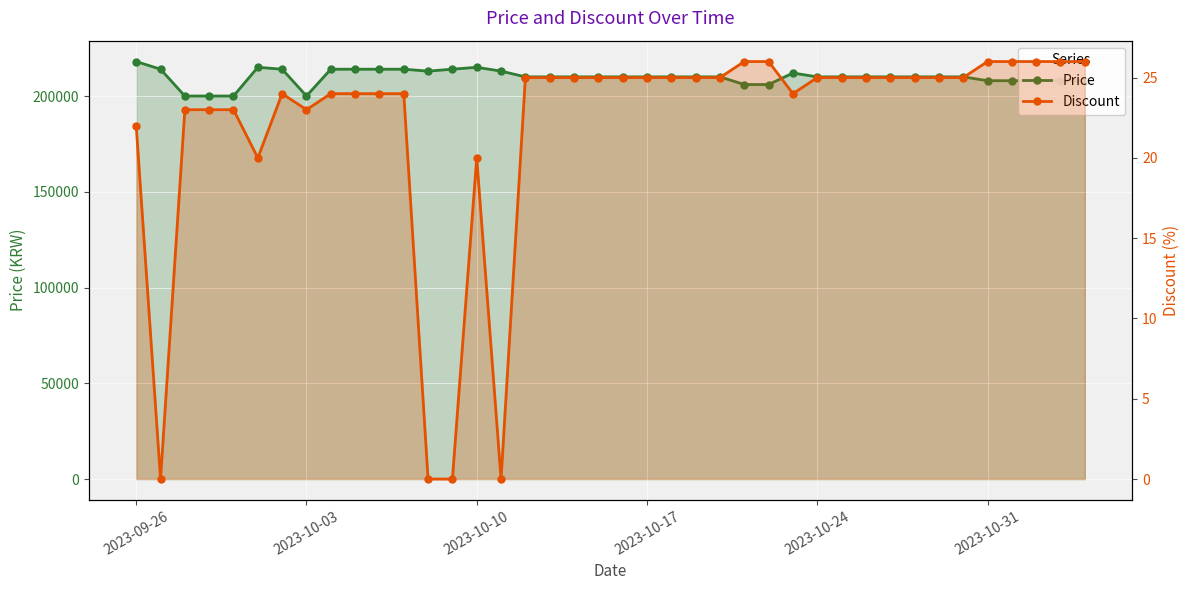

What are all the series names shown in the legend?

Price, Discount